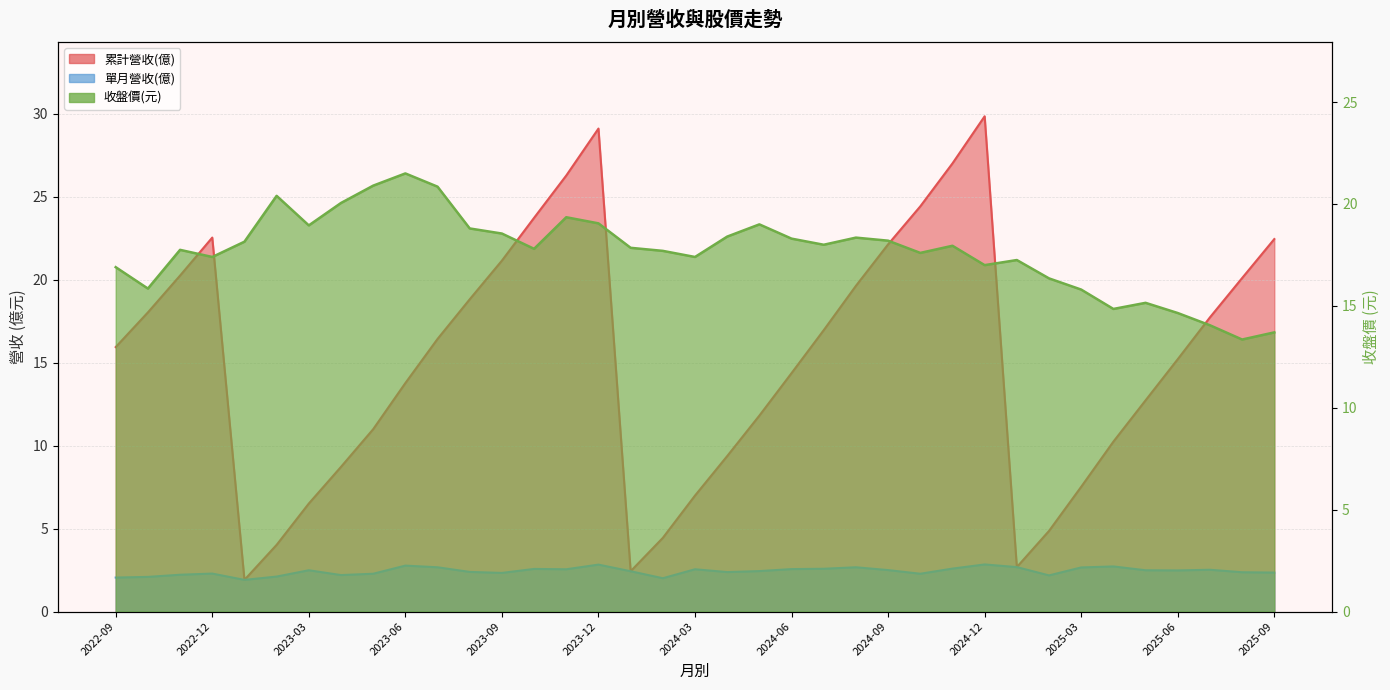

Where is 收盤價(元) nearest to the value 17?

2024-12